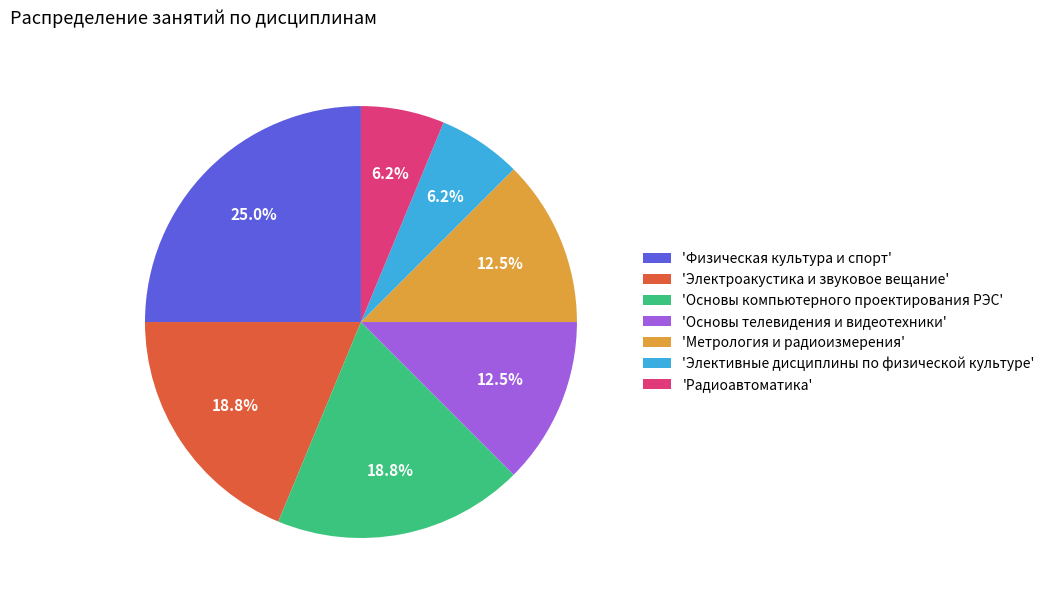

What is the largest slice in the pie chart?

'Физическая культура и спорт'